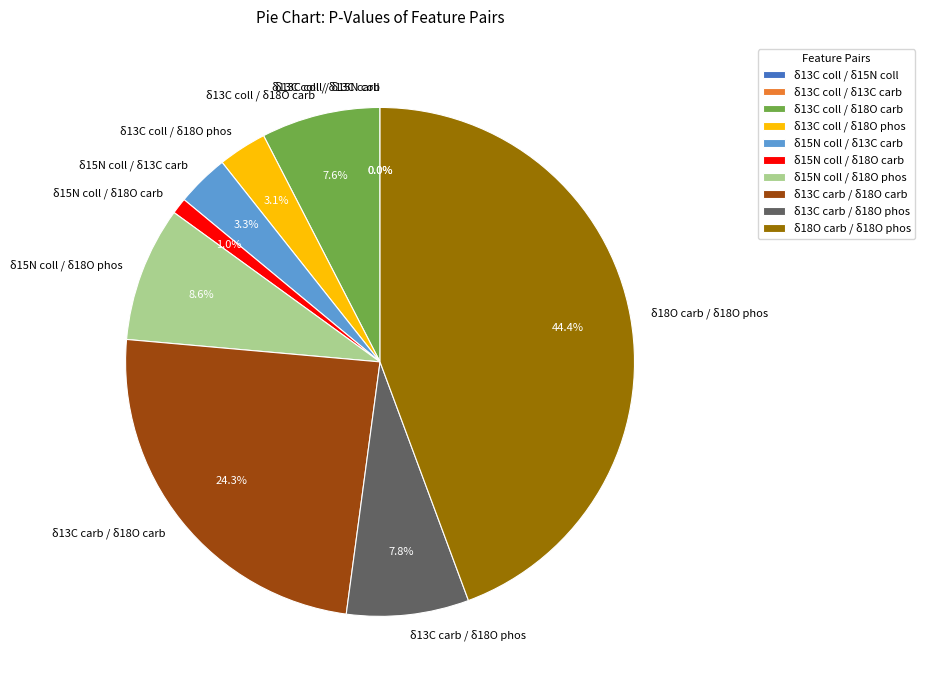

What is the largest slice in the pie chart?

δ18O carb / δ18O phos